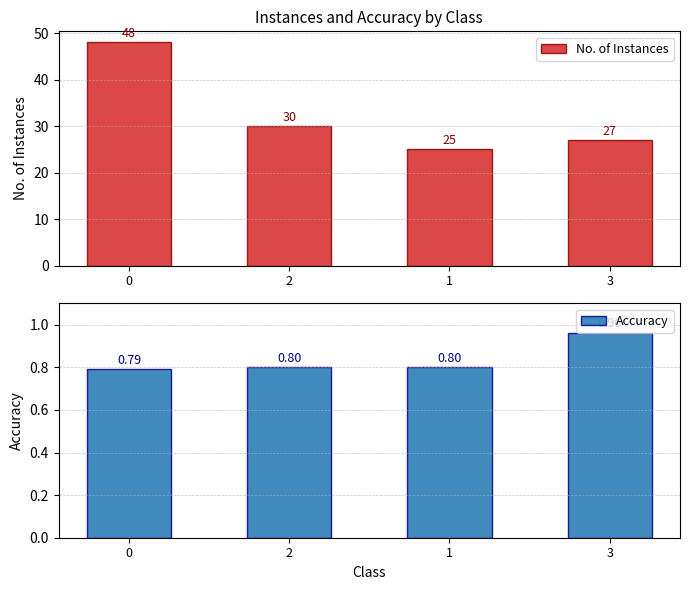

Read the No. of Instances value at 2.

30